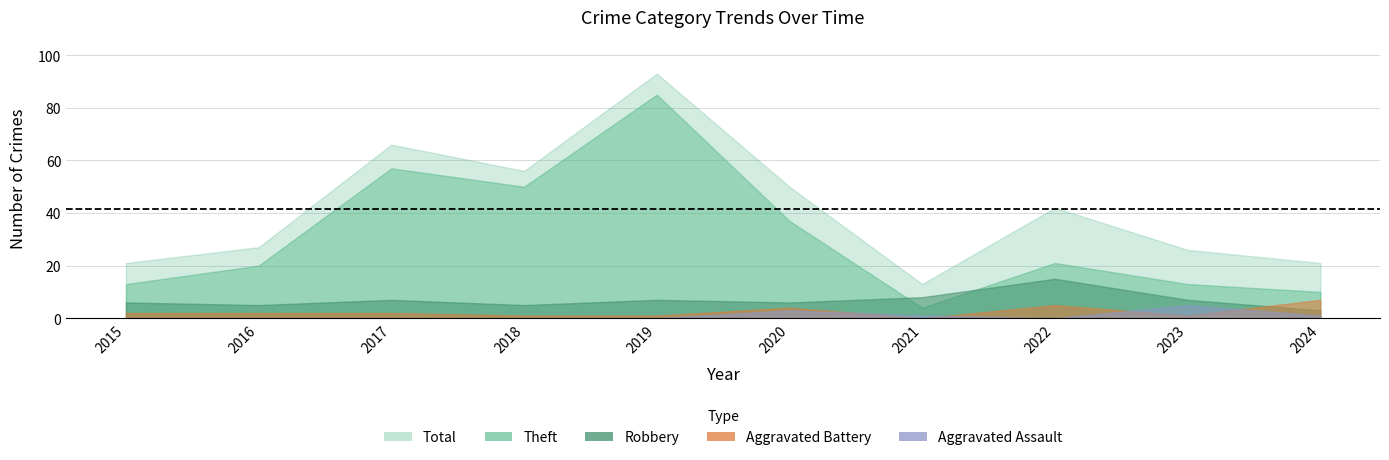

At which label does Total reach its peak?

2019